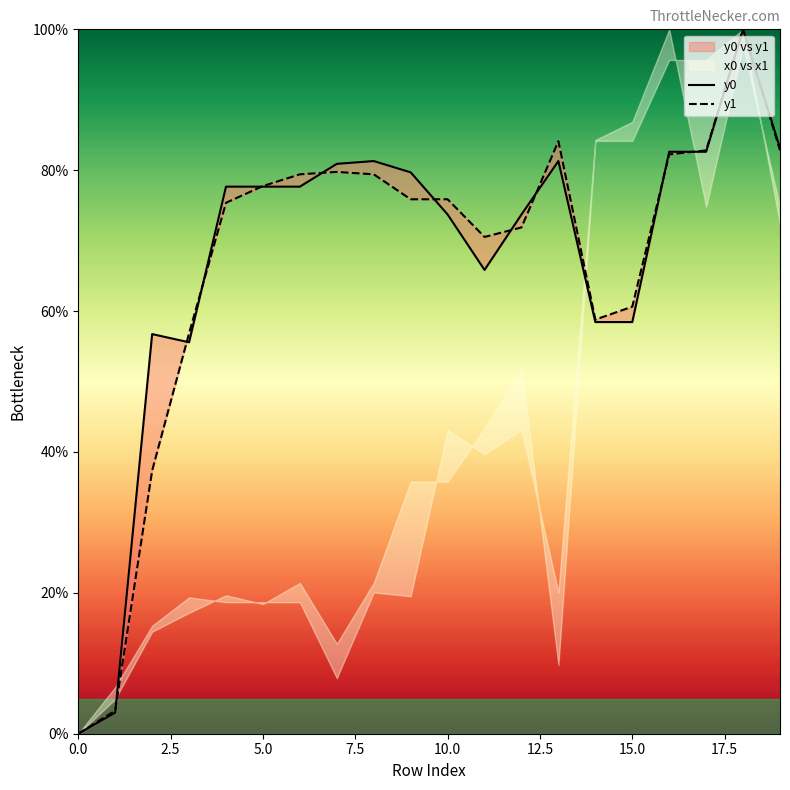

How many lines are shown in the chart?

2